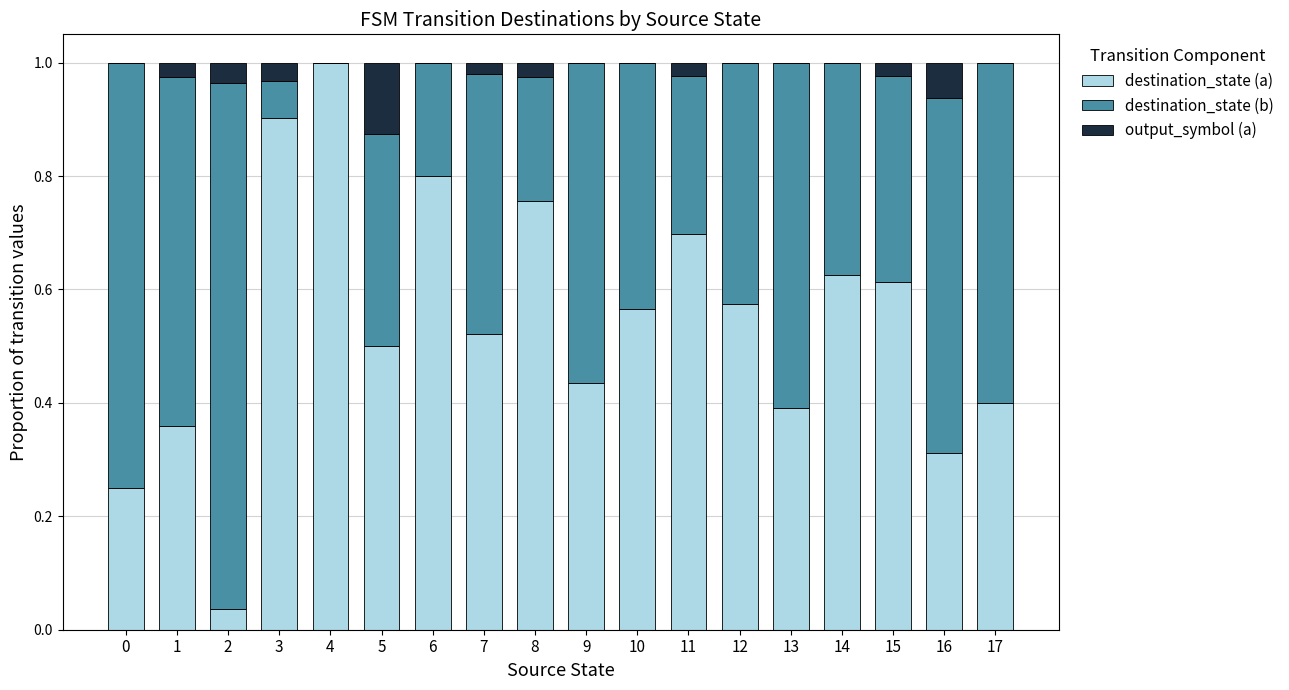

True or false: destination_state (a) has a value of 0.2 at 8.

False